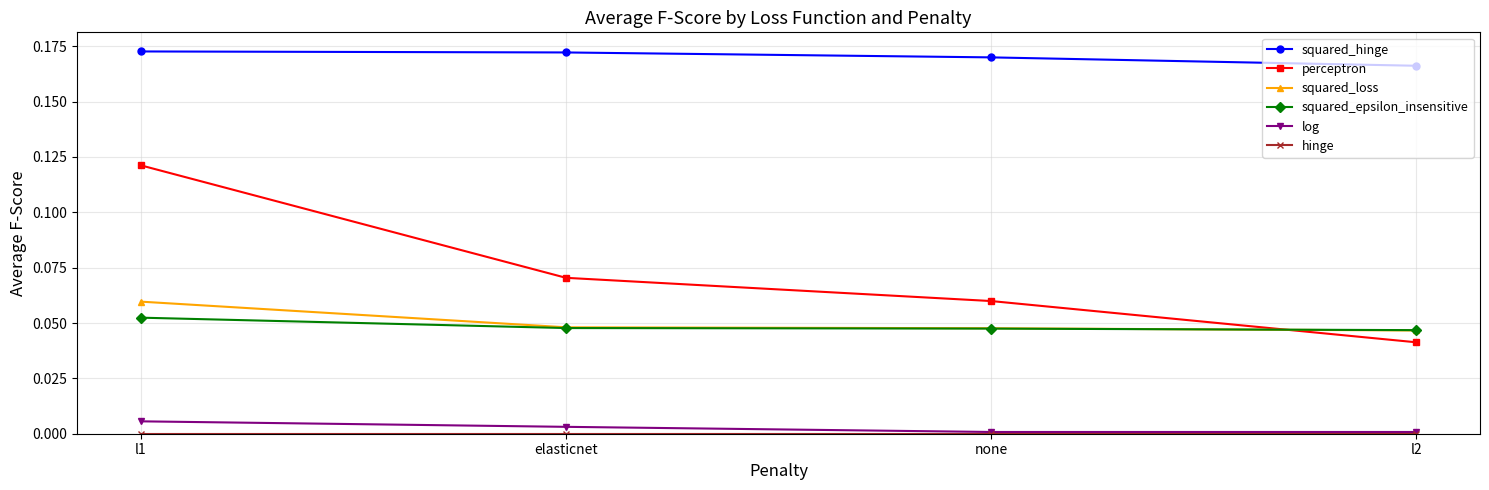

What position from the left is none?

3